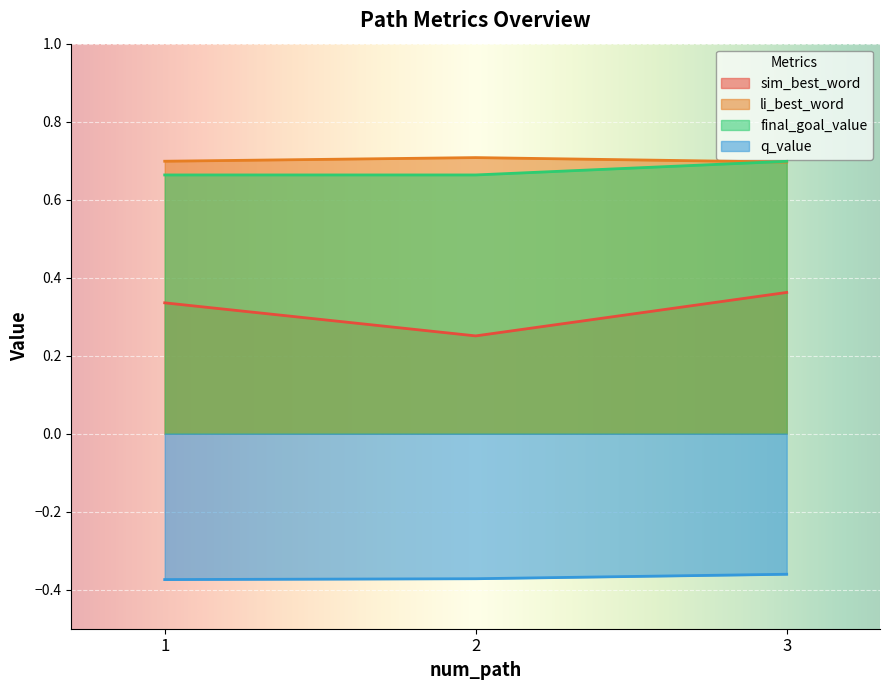

How many lines are shown in the chart?

4